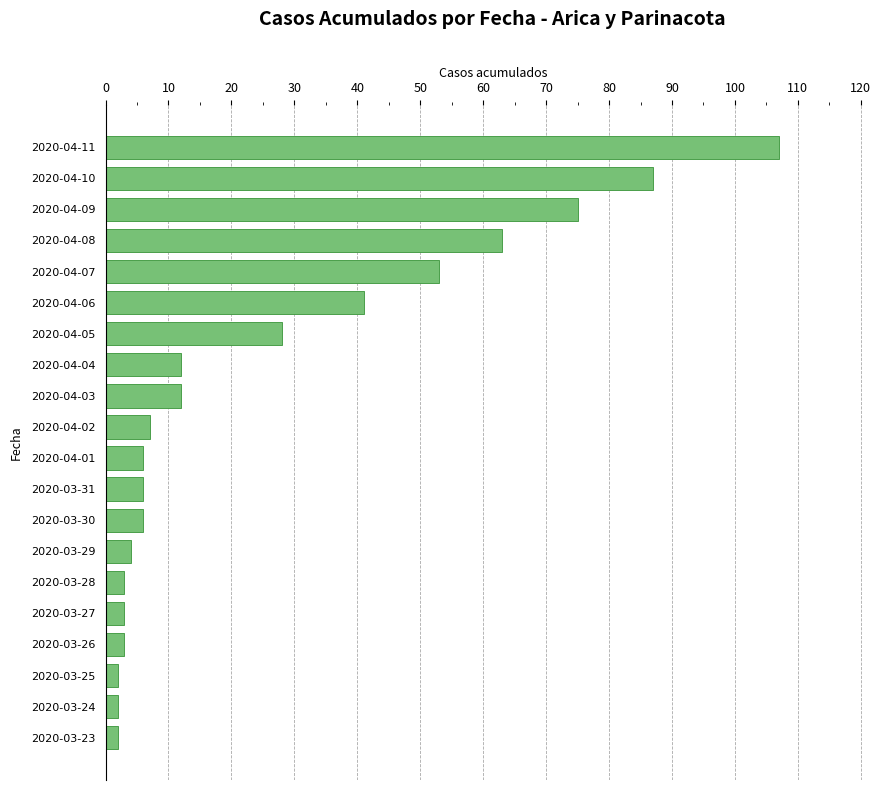

What is the label of the 17th bar from the bottom?

2020-04-08